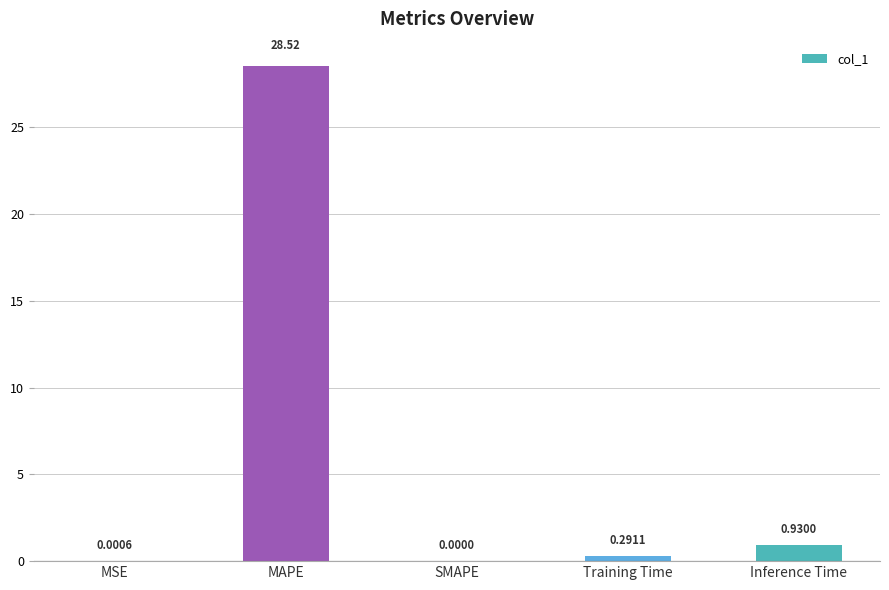

What is the sum of all values?

29.7